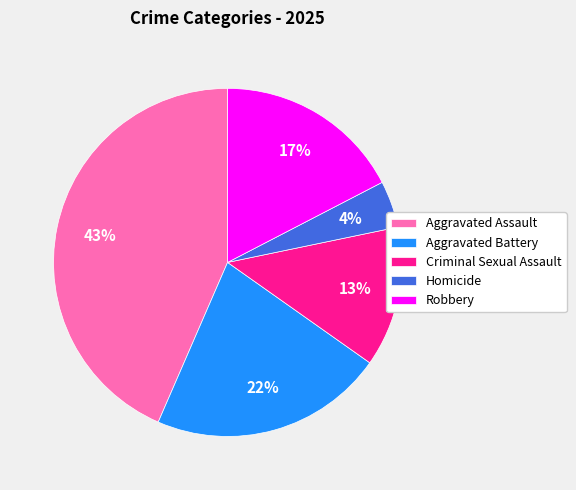

Which slice is the smallest?

Homicide